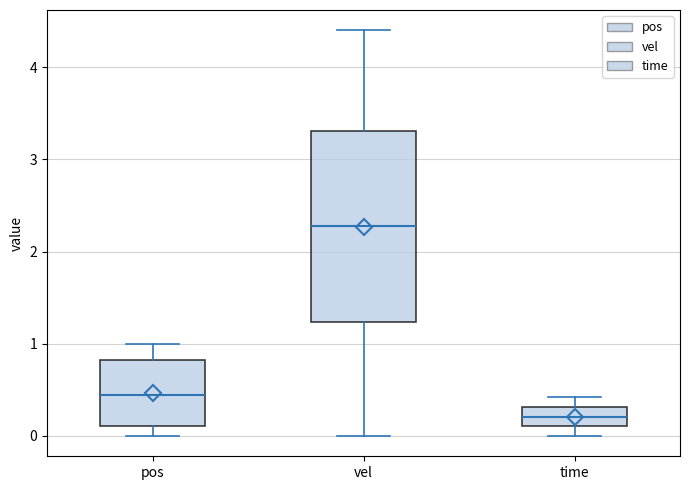

Reading left to right, transcribe this box plot: for each box, give where its median line is, the range the box spans, and where its two whiskers end, as read against the y-axis. The values are not printed on the chart, so give them approximately, as read against the axis.

pos: median 0.4, box 0.1 to 0.8, whiskers 0.0 to 1.0
vel: median 2.3, box 1.2 to 3.3, whiskers 0.0 to 4.4
time: median 0.2, box 0.1 to 0.3, whiskers 0.0 to 0.4